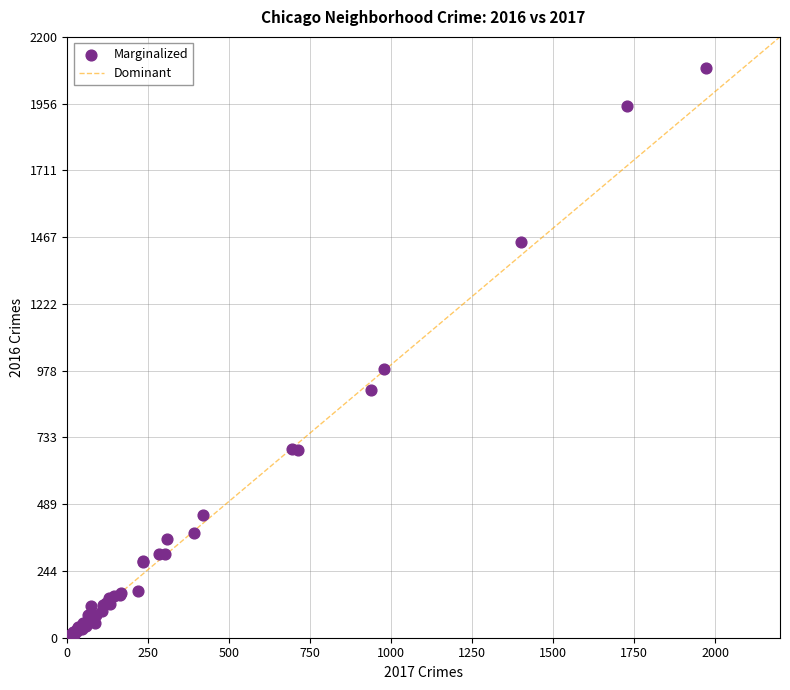

What Y value in the scatter plot is closest to 1048?

983